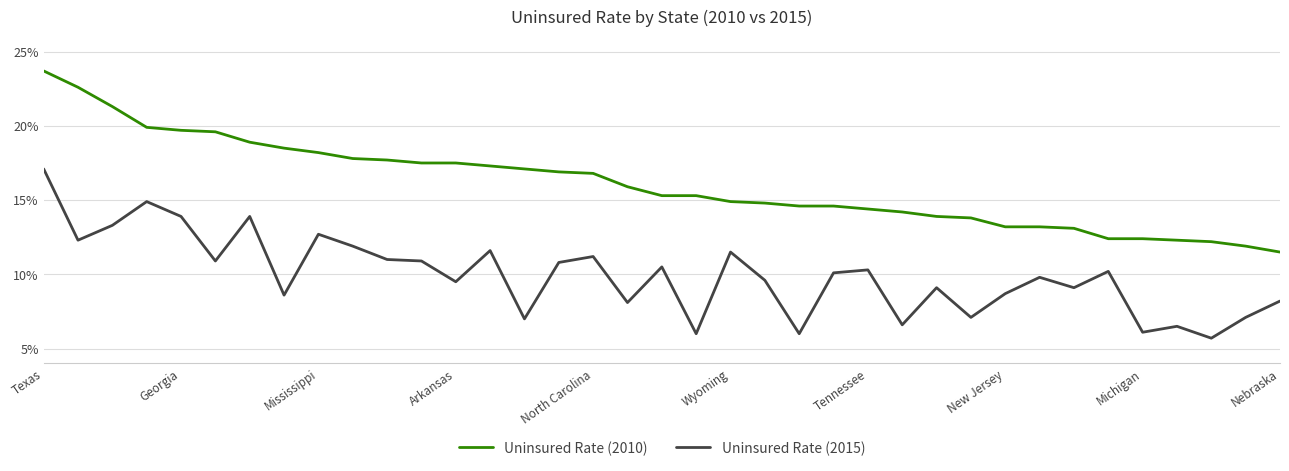

Does the chart display data point markers on the line(s)?

No